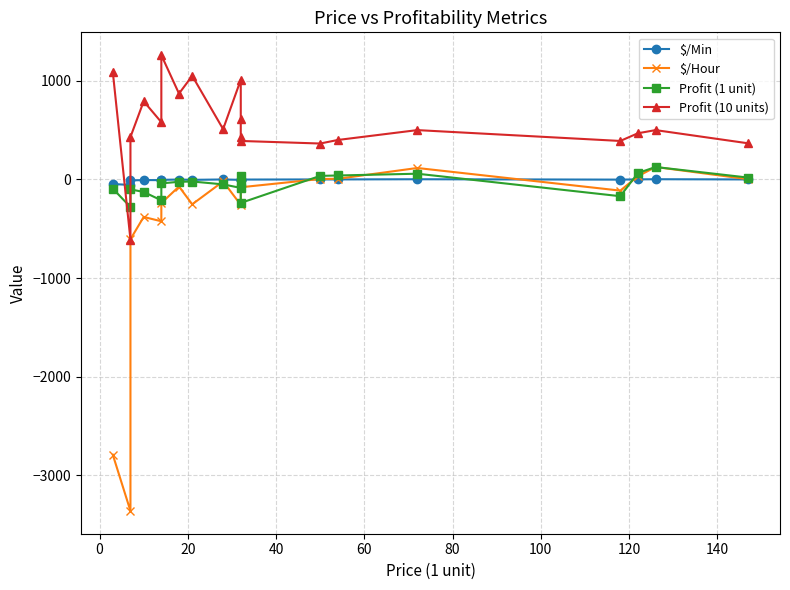

How many lines are shown in the chart?

4